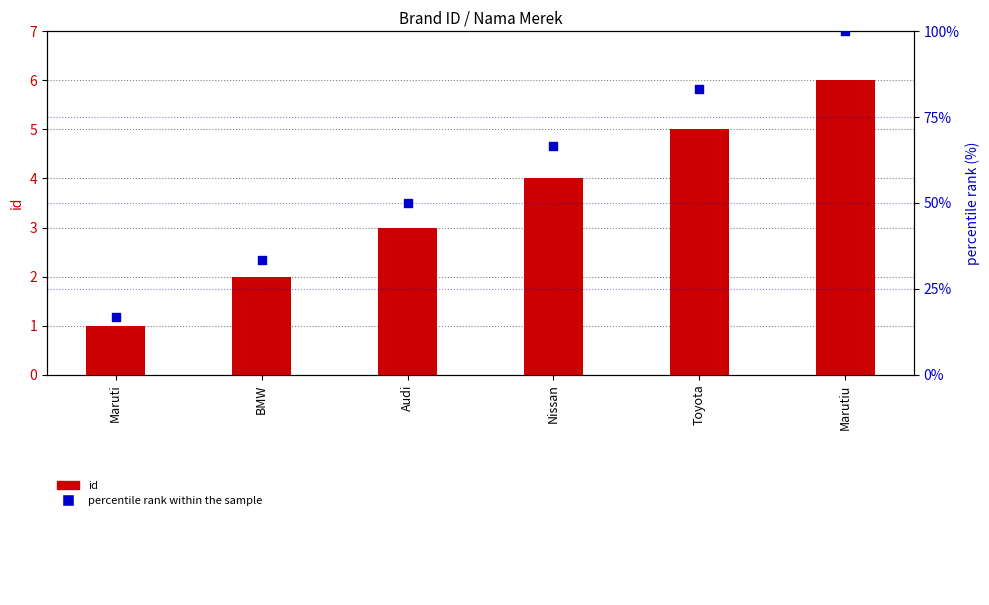

At which category is the sum across all series the highest?

Marutiu